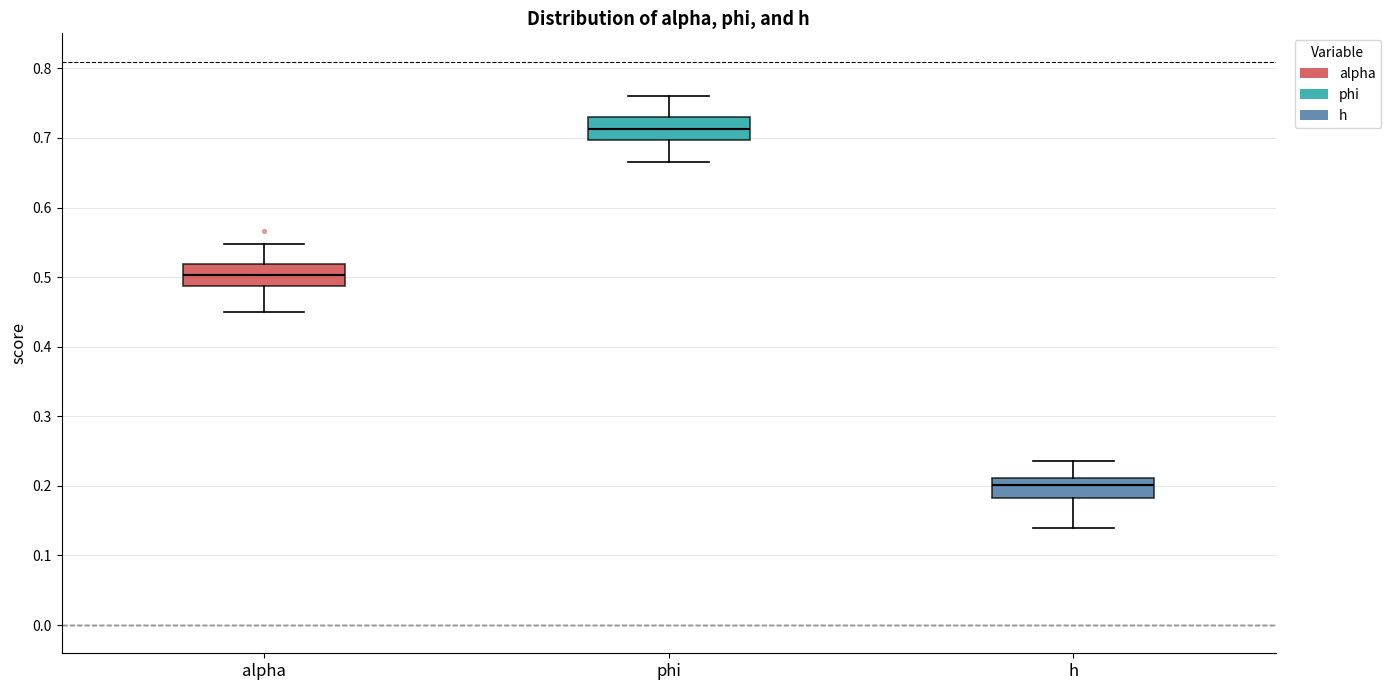

Which box's median line is the highest?

phi